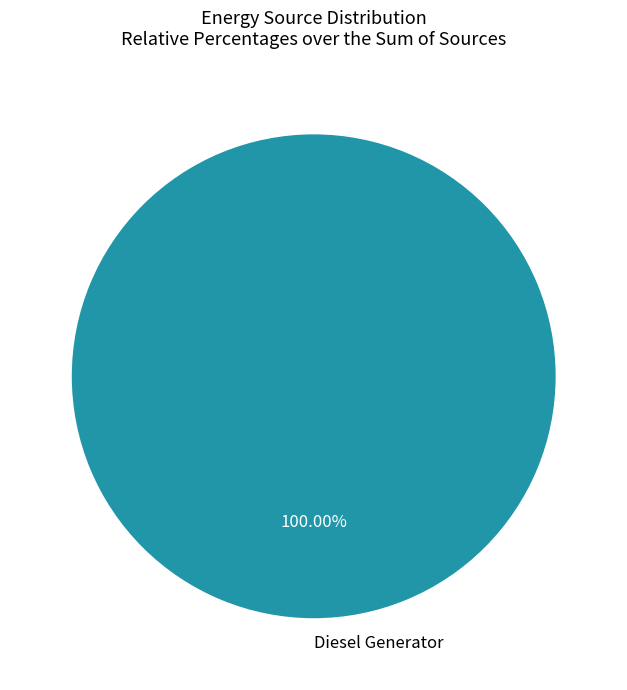

How many segments does this pie chart have?

1